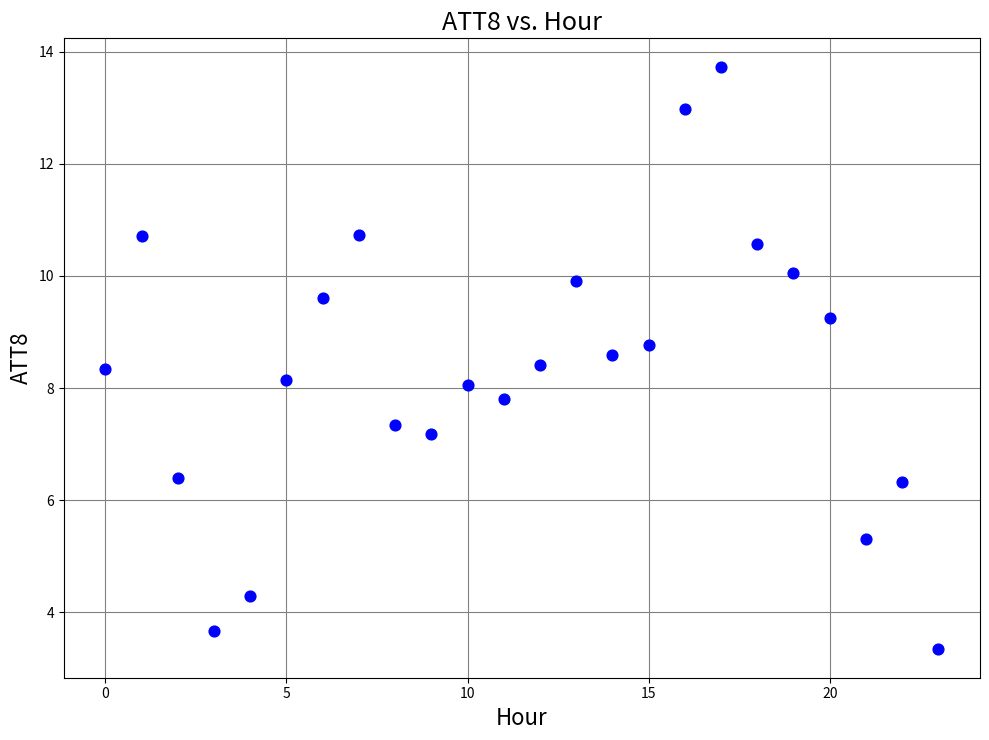

What is the range of Y values (max minus min)?

10.4